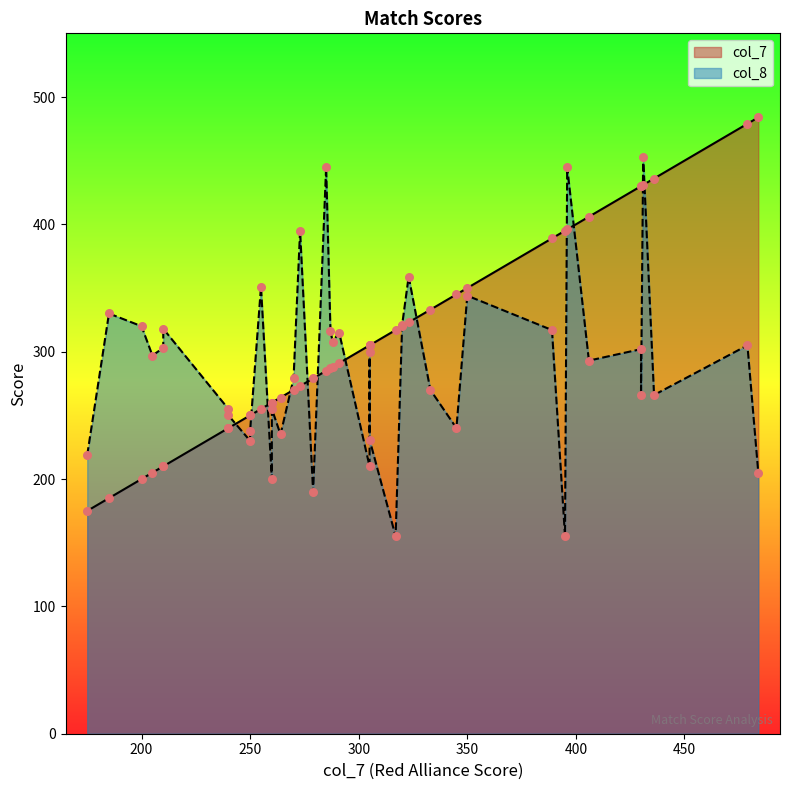

Which series has the widest spread of Y values?

col_7